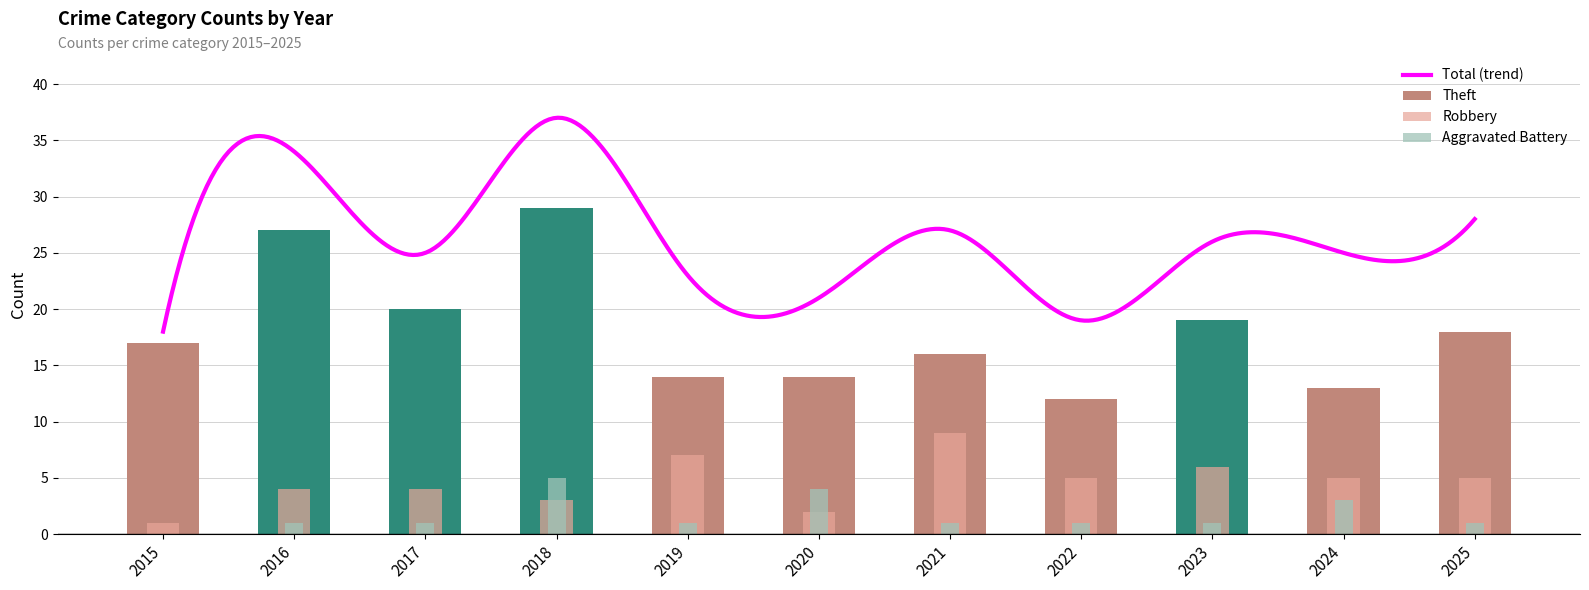

What is the difference between the highest and lowest values at 2019?

13